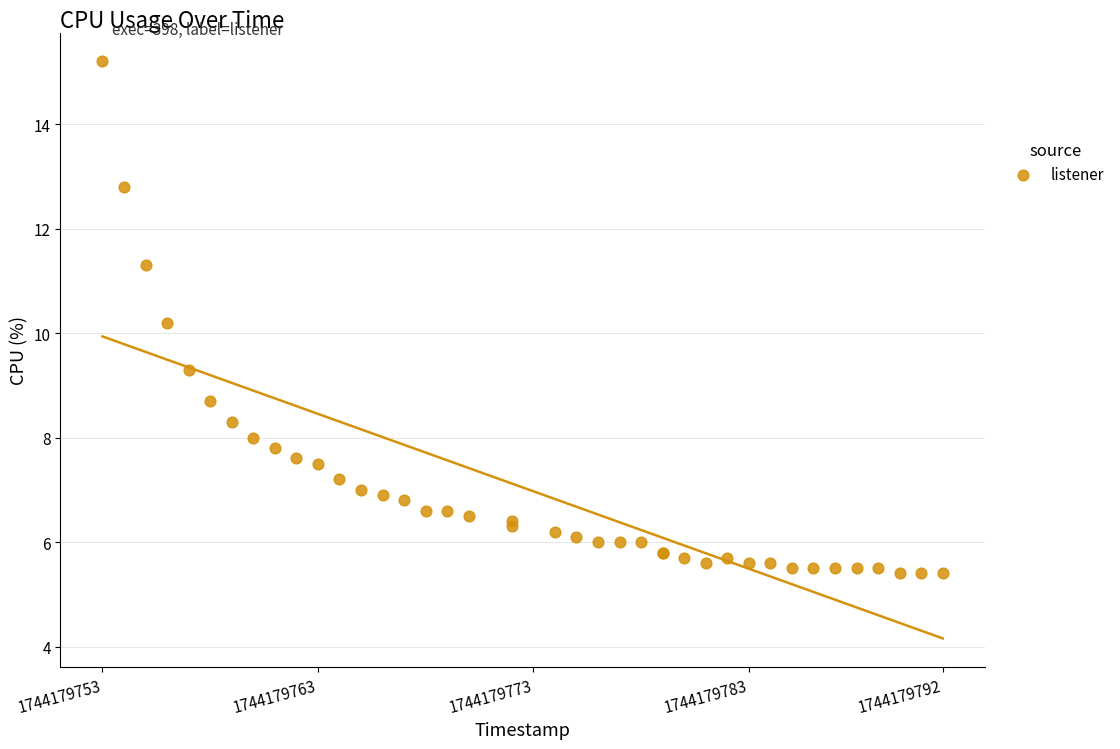

What Y value in the scatter plot is closest to 10?

10.2